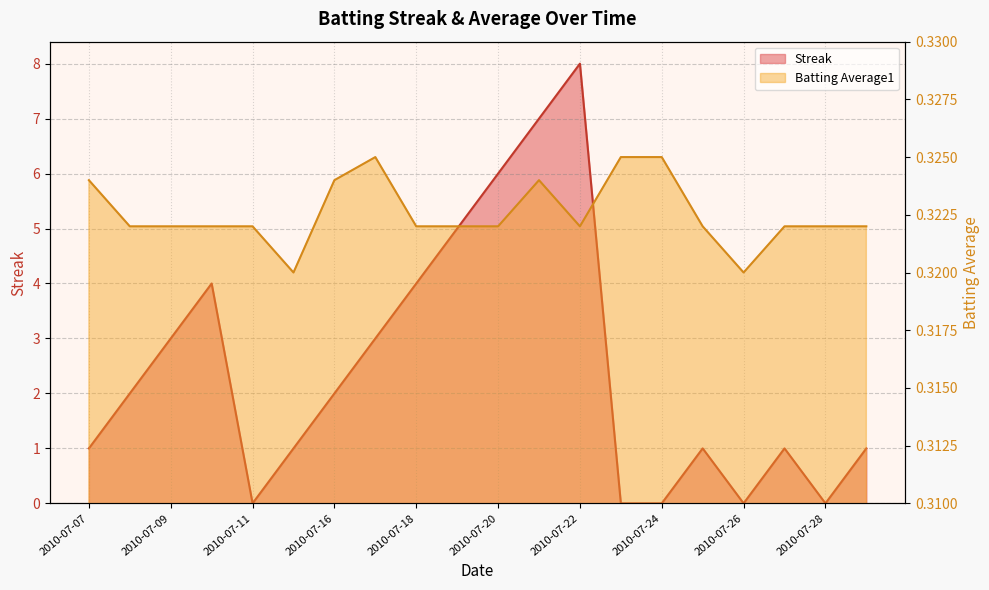

Is the value of Batting Average1 at 2010-07-27 greater than the value of Streak at 2010-07-10?

No